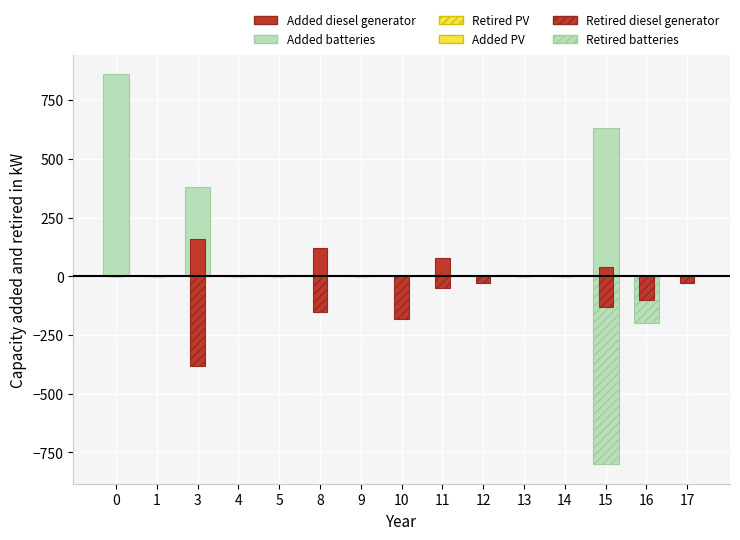

How many data points in Retired diesel generator are above -30?

7